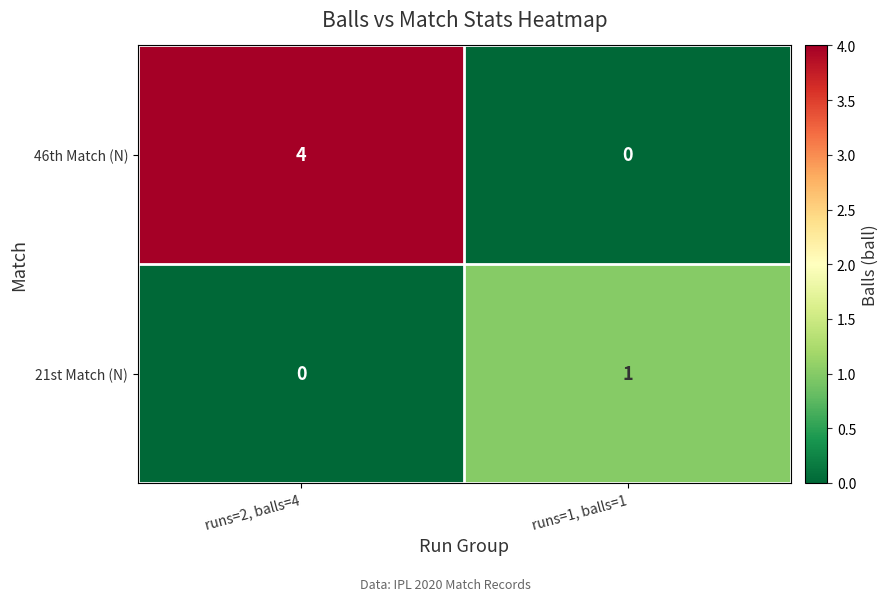

Rank the series by their maximum value, from lowest to highest.

21st Match (N), 46th Match (N)